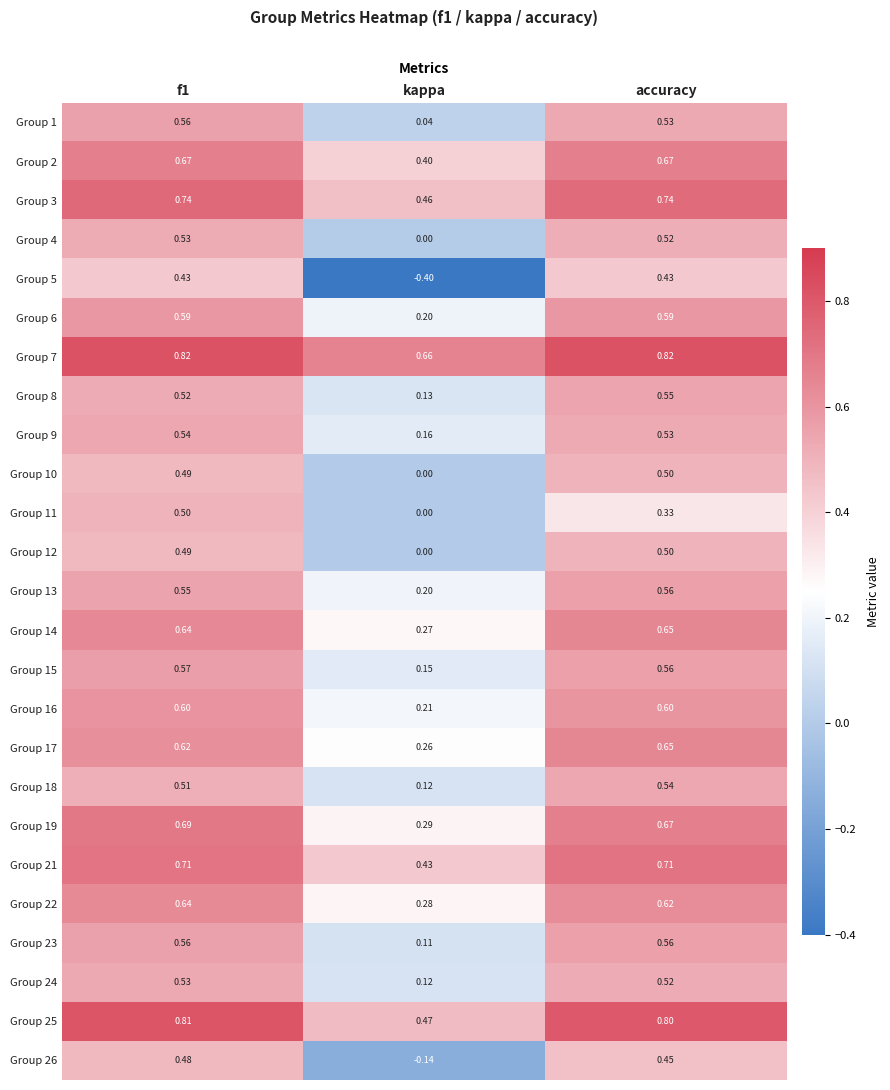

Is the value of Group 17 at accuracy greater than the value of Group 19 at accuracy?

No